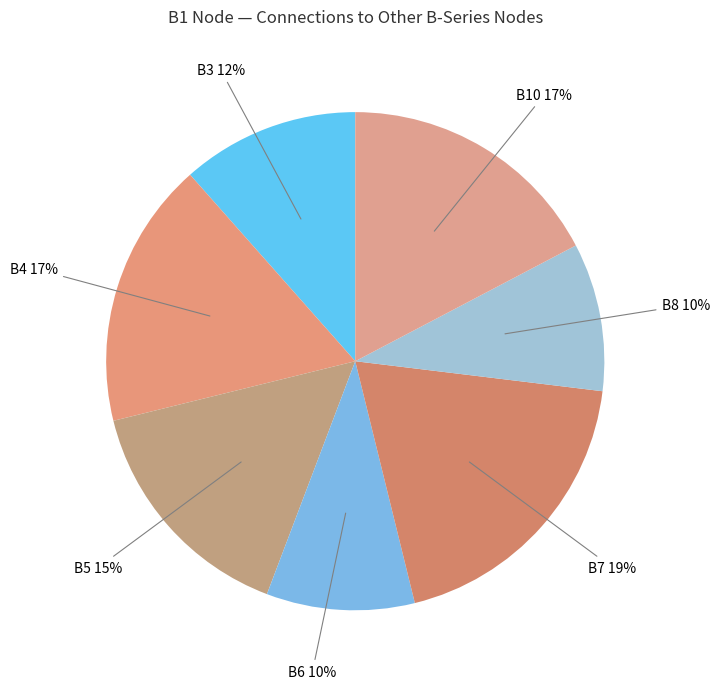

How many slices are in this pie chart?

7